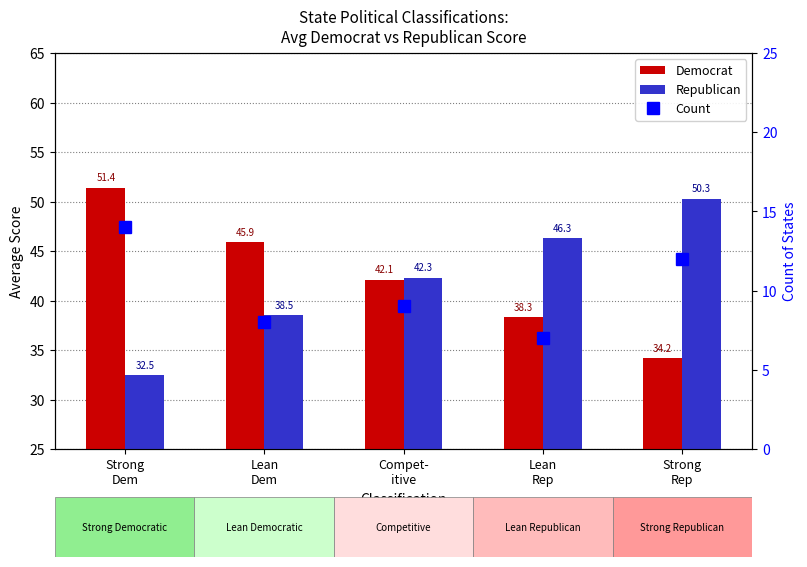

What is the label of the 3rd bar from the right?

Compet-
itive